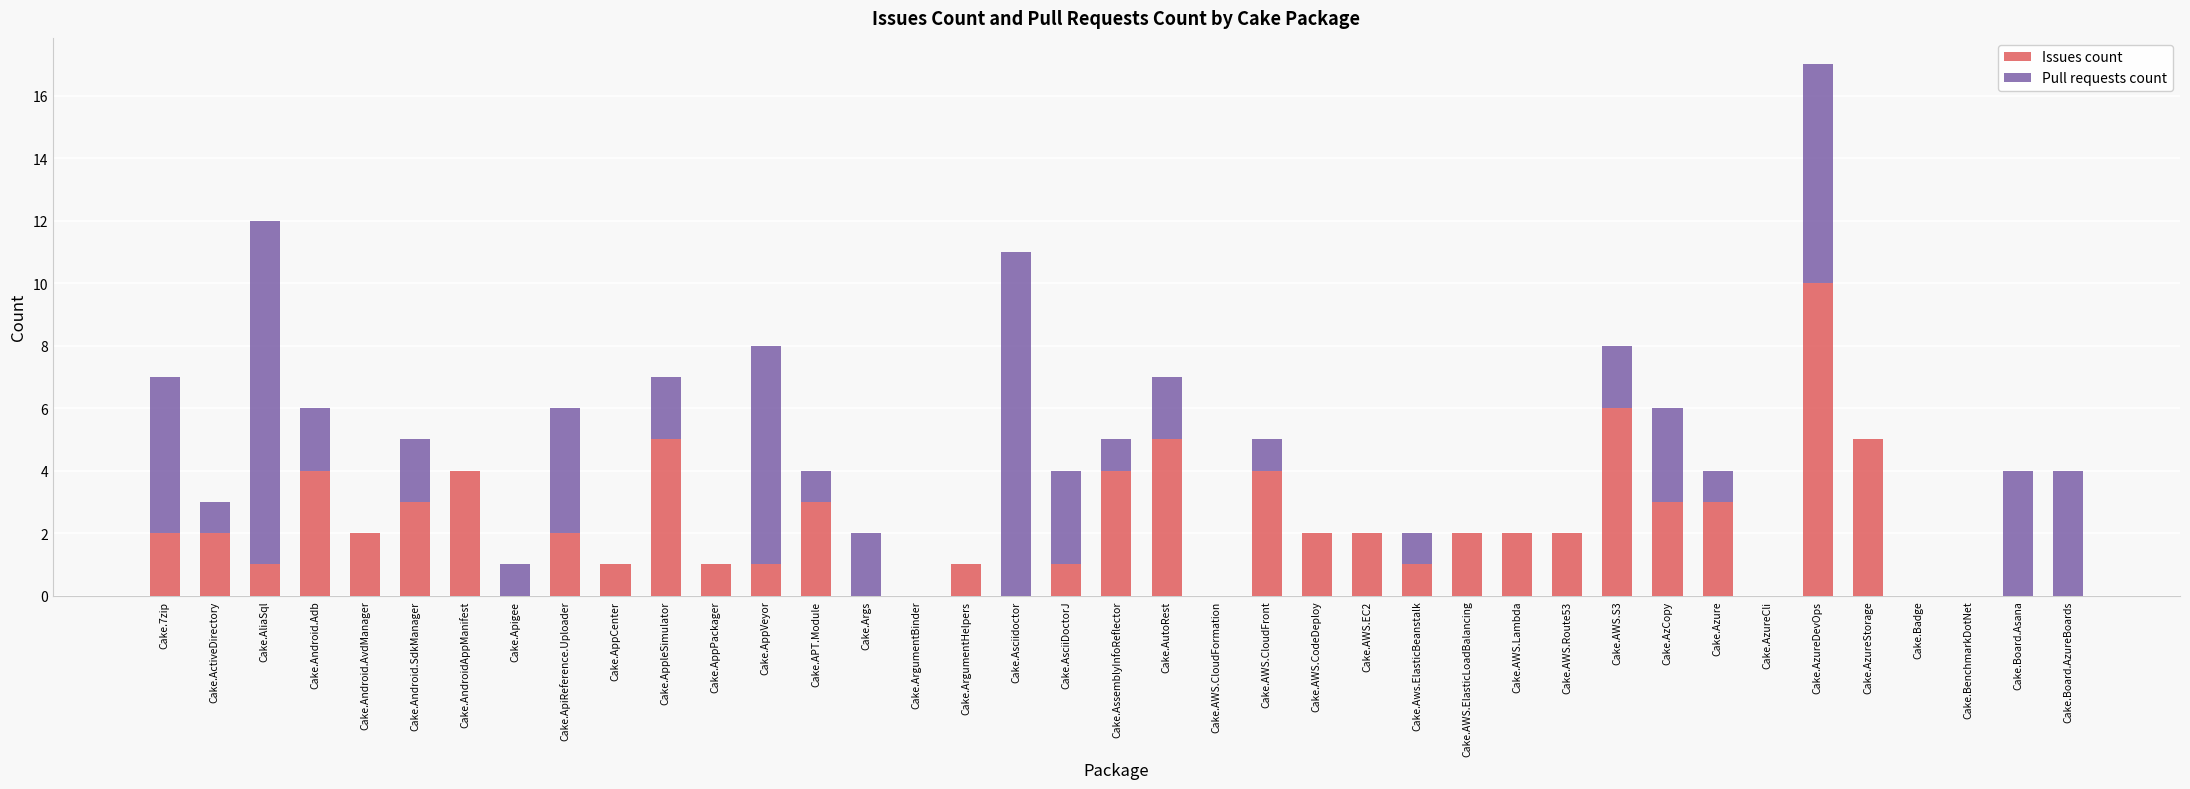

Are the bars horizontal?

No